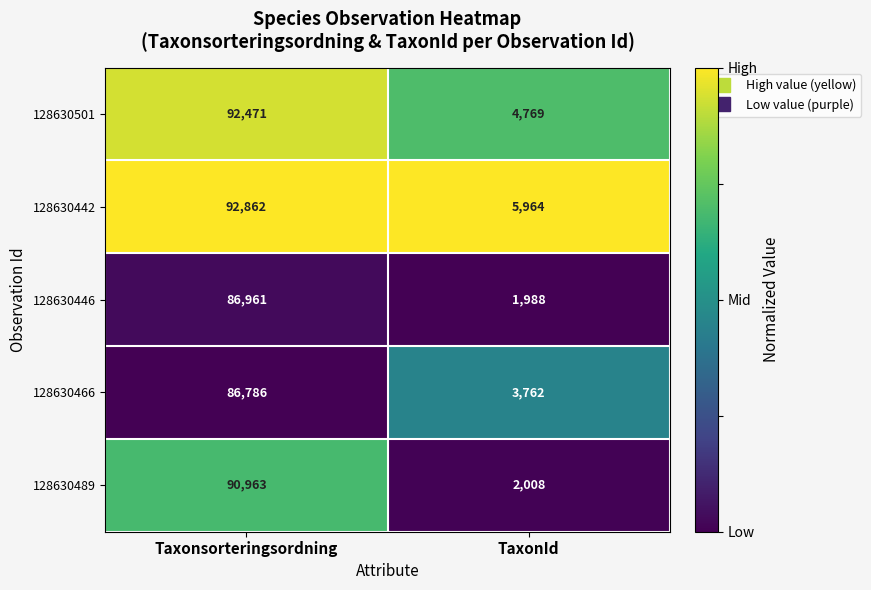

What is the average value of the 128630501 series?

48620